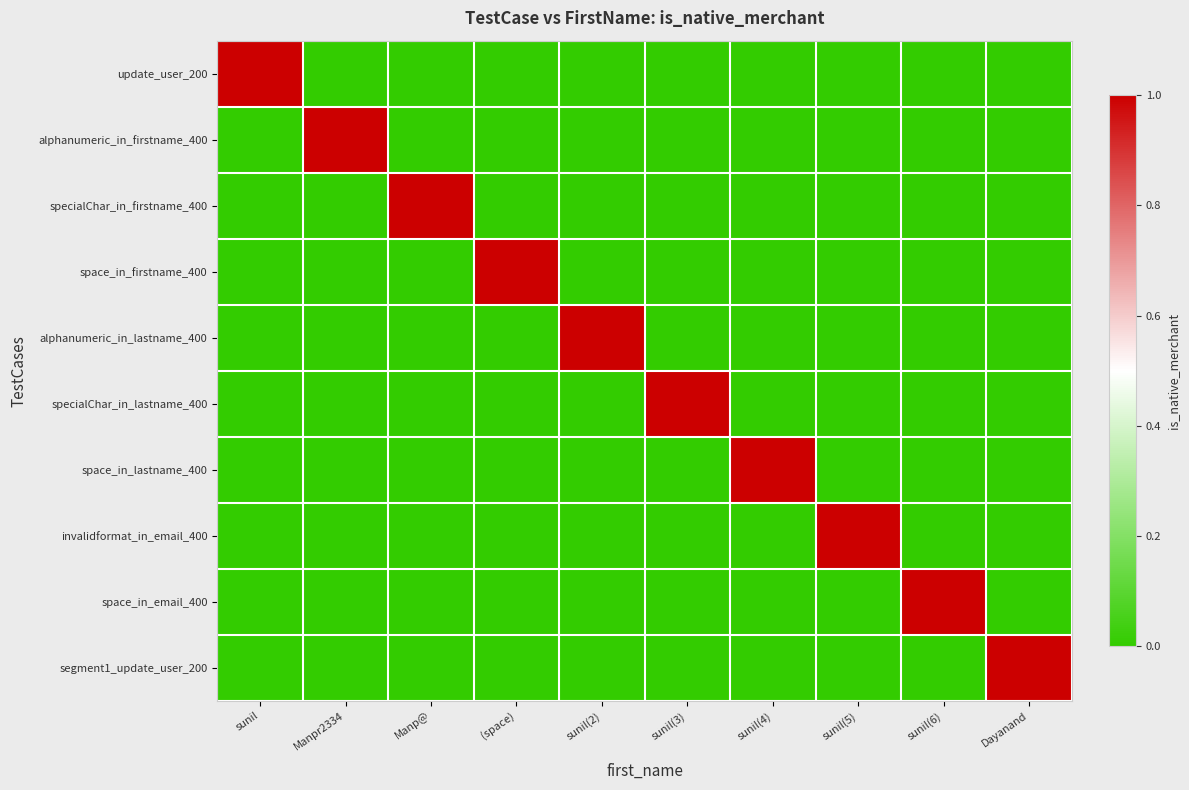

Which has a higher value, (space) or sunil(6)?

(space)